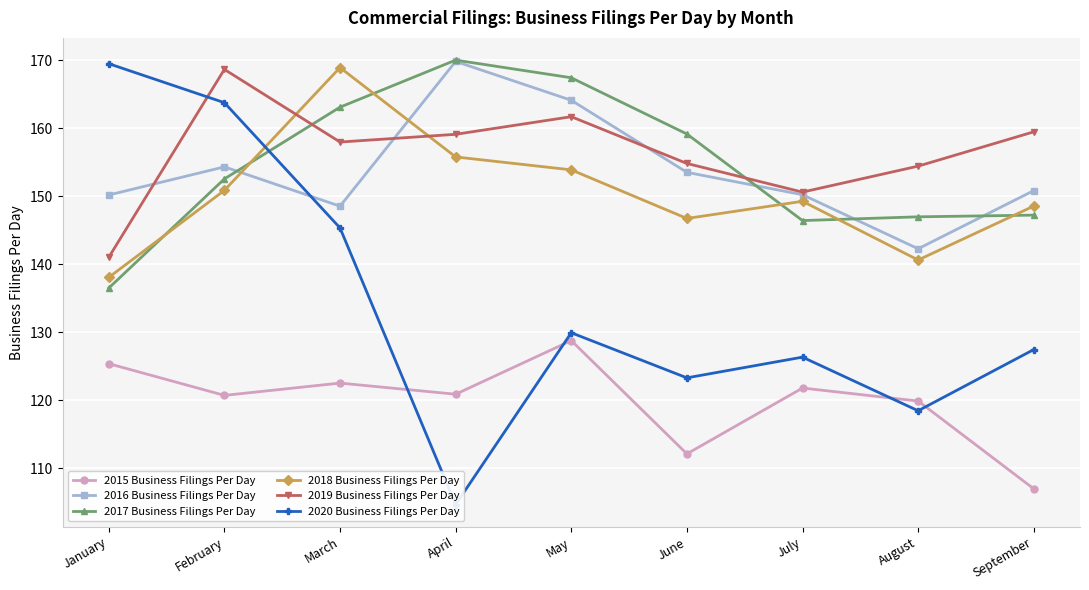

Which label corresponds to the smallest value in the chart?

April